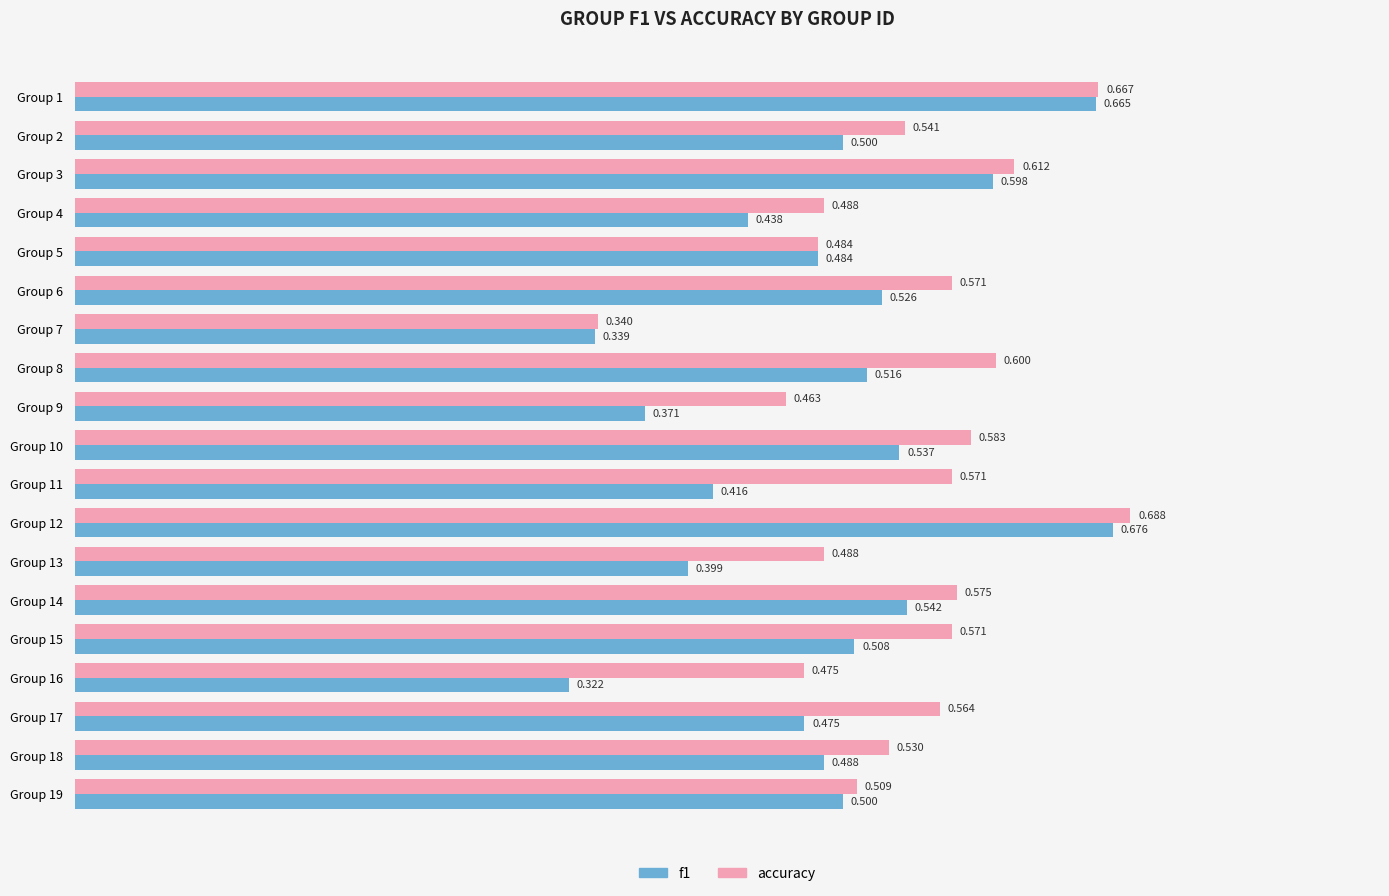

Which series has the largest total across all categories?

accuracy